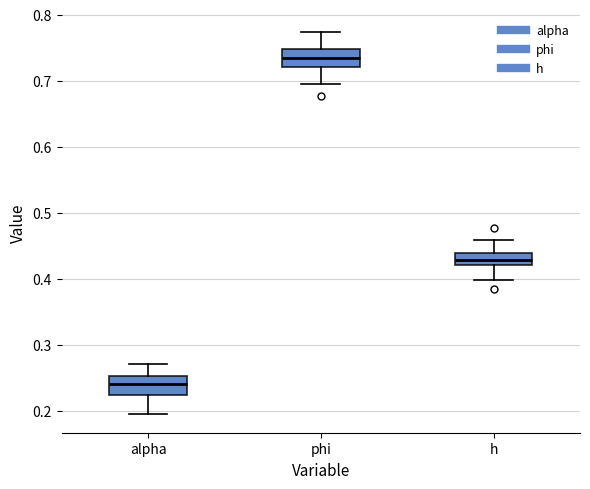

Reading left to right, read every box against the y-axis: the position of its median line, the range the box covers, and the ends of its whiskers. The values are not printed on the chart, so give them approximately, as read against the axis.

alpha: median 0.24, box 0.22 to 0.25, whiskers 0.20 to 0.27
phi: median 0.73, box 0.72 to 0.75, whiskers 0.70 to 0.77
h: median 0.43, box 0.42 to 0.44, whiskers 0.40 to 0.46